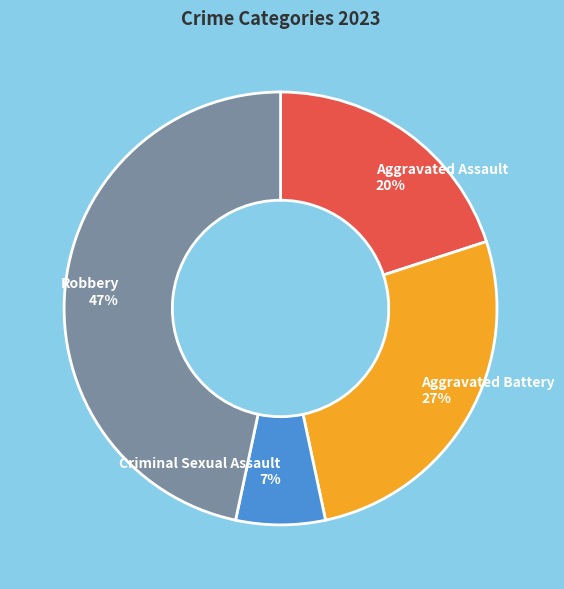

Is there a majority slice in this chart?

No